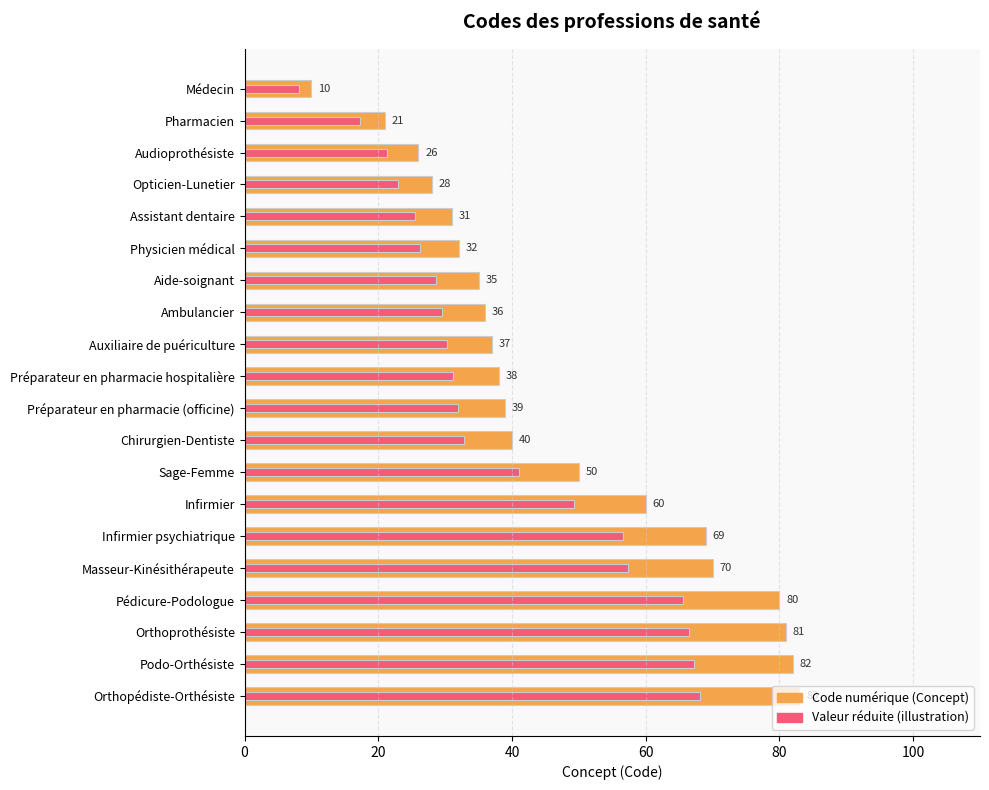

The value of Valeur réduite (illustration) at Infirmier psychiatrique is 56.6. True or false?

True